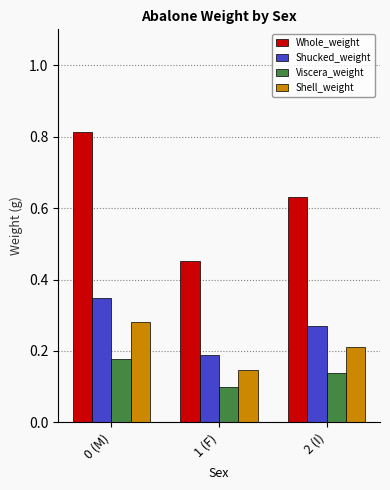

What is the label of the 1st bar from the right?

2 (I)